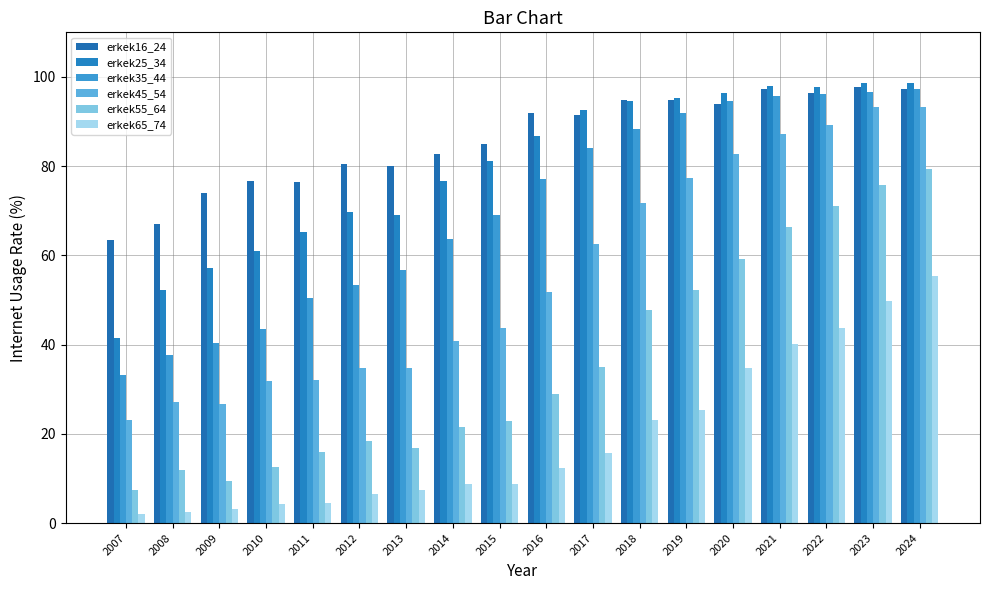

Reading right to left, extract all data points from this chart.

erkek16_24: 97.4	97.7	96.4	97.2	93.8	94.8	94.7	91.5	92.0	85.1	82.8	80.1	80.6	76.5	76.6	74.1	67.1	63.5
erkek25_34: 98.6	98.7	97.8	98.0	96.3	95.2	94.5	92.6	86.7	81.3	76.8	69.1	69.6	65.4	60.9	57.2	52.3	41.5
erkek35_44: 97.3	96.7	96.3	95.7	94.6	91.9	88.3	84.0	77.2	69.0	63.7	56.7	53.3	50.4	43.5	40.3	37.7	33.2
erkek45_54: 93.3	93.2	89.3	87.3	82.7	77.3	71.8	62.5	51.8	43.7	40.7	34.7	34.8	32.1	31.9	26.7	27.1	23.2
erkek55_64: 79.4	75.8	71.2	66.4	59.2	52.2	47.8	34.9	28.9	22.9	21.5	16.8	18.5	16.0	12.6	9.5	11.9	7.5
erkek65_74: 55.3	49.8	43.8	40.0	34.9	25.3	23.0	15.6	12.5	8.8	8.8	7.5	6.4	4.5	4.2	3.1	2.5	2.1